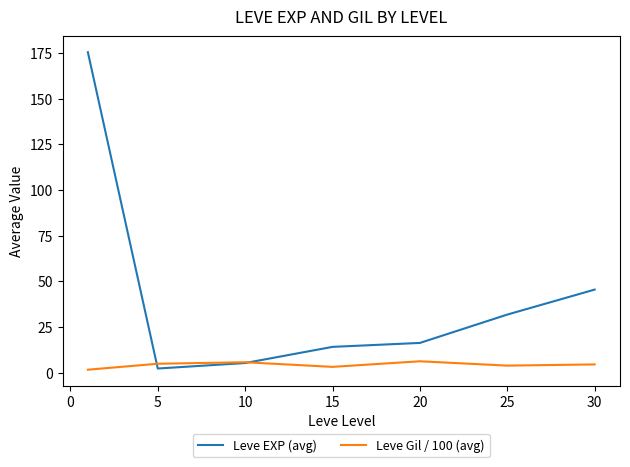

Which series has the largest range (max minus min)?

Leve EXP (avg)